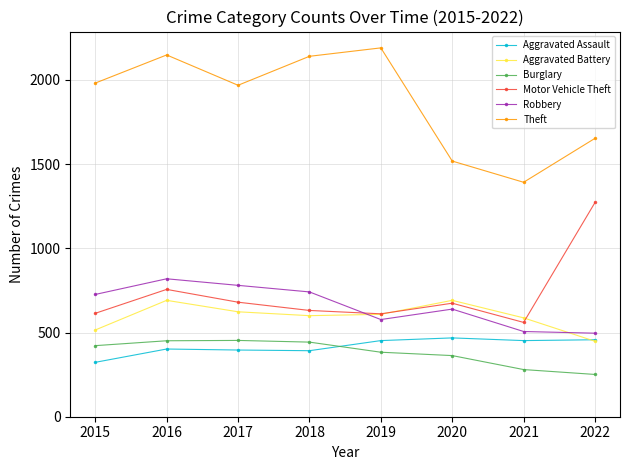

What is the lowest value of the Motor Vehicle Theft series?

560